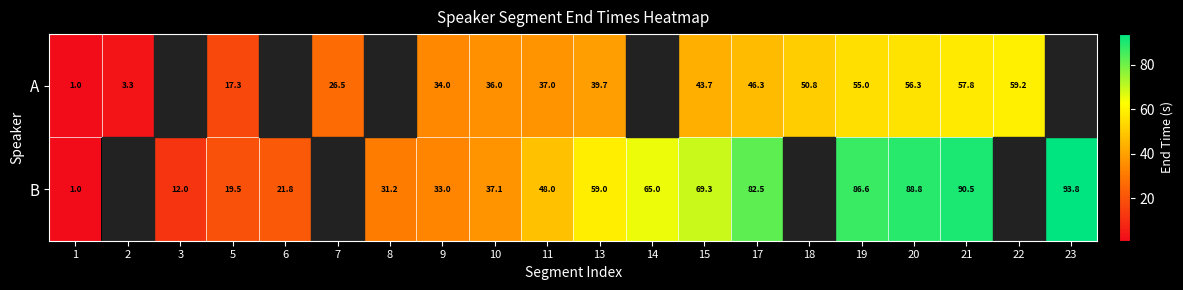

Is the value of B at 21 greater than the value of A at 19?

Yes